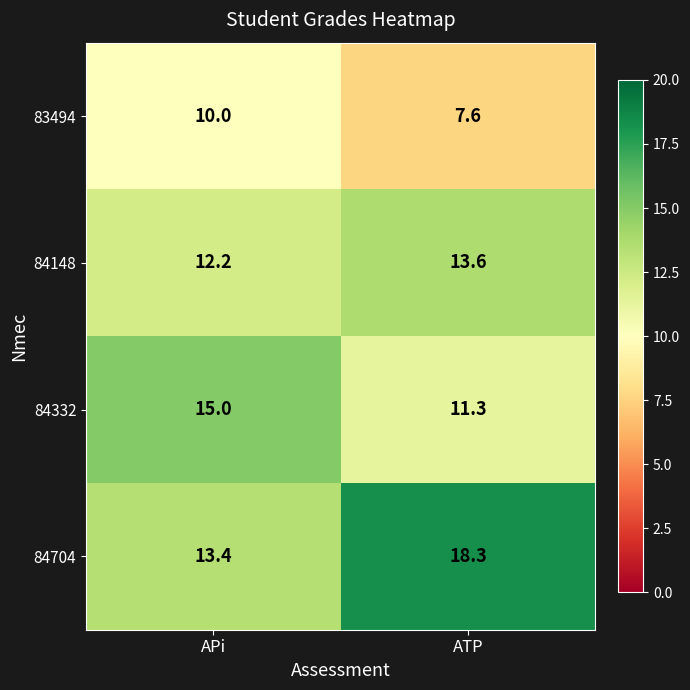

Where does the 84148 series first go above 13?

ATP